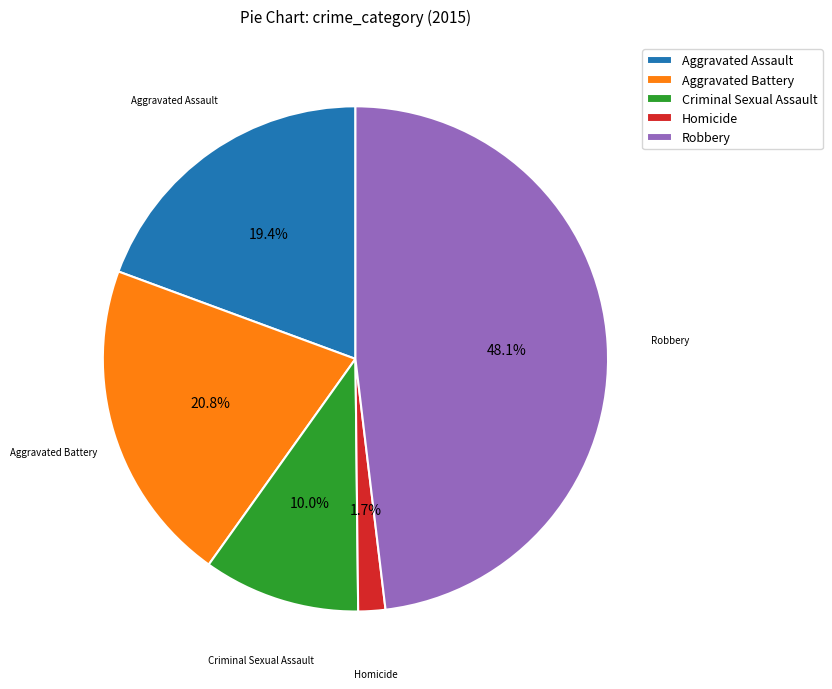

To the nearest percent, what percentage of the pie is Robbery?

48%